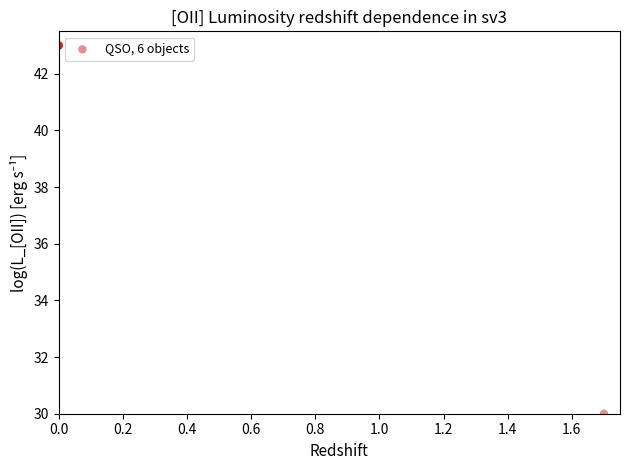

What Y value in the scatter plot is closest to 36?

30.0